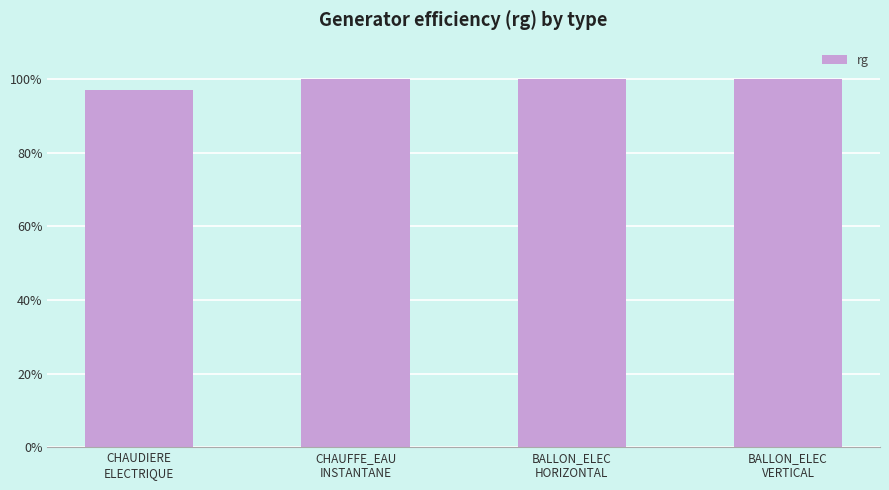

Reading left to right, what are all the values shown in this chart?

CHAUDIERE
ELECTRIQUE=1.0	CHAUFFE_EAU
INSTANTANE=1.0	BALLON_ELEC
HORIZONTAL=1.0	BALLON_ELEC
VERTICAL=1.0